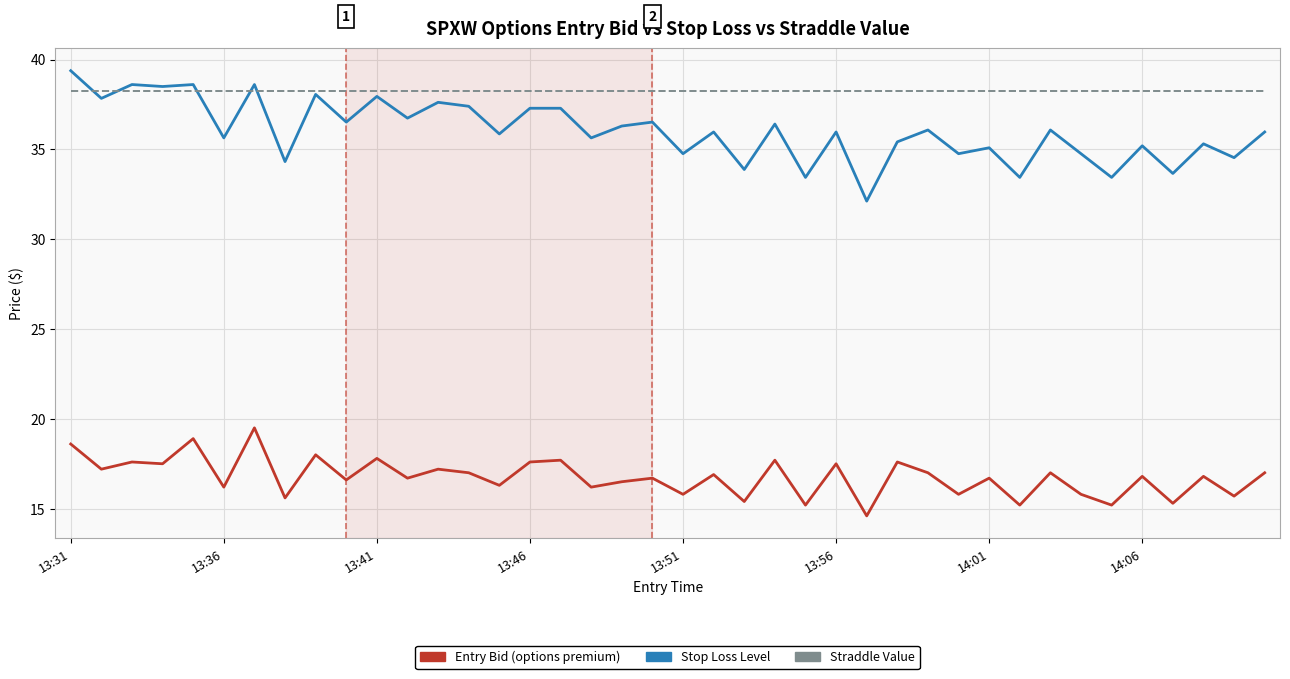

What is the greatest value displayed?

39.4